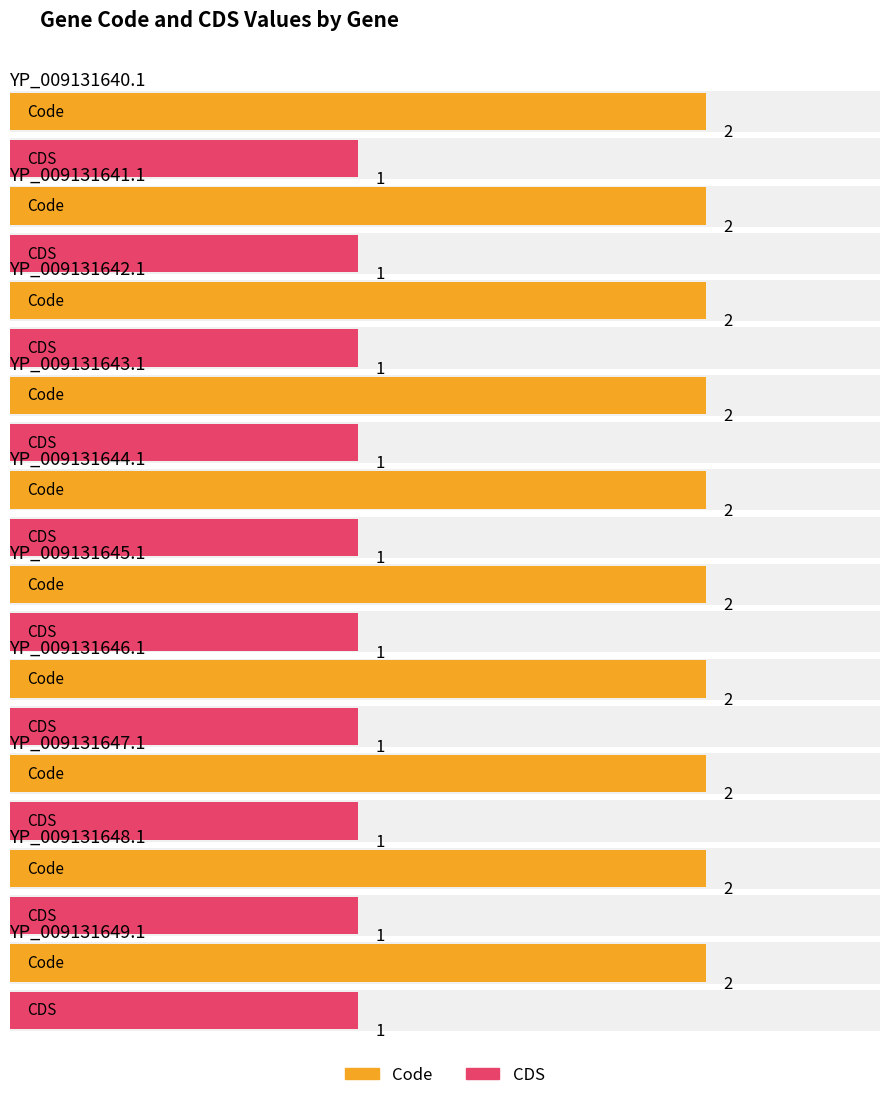

List the series in order of their overall mean, lowest first.

CDS, Code